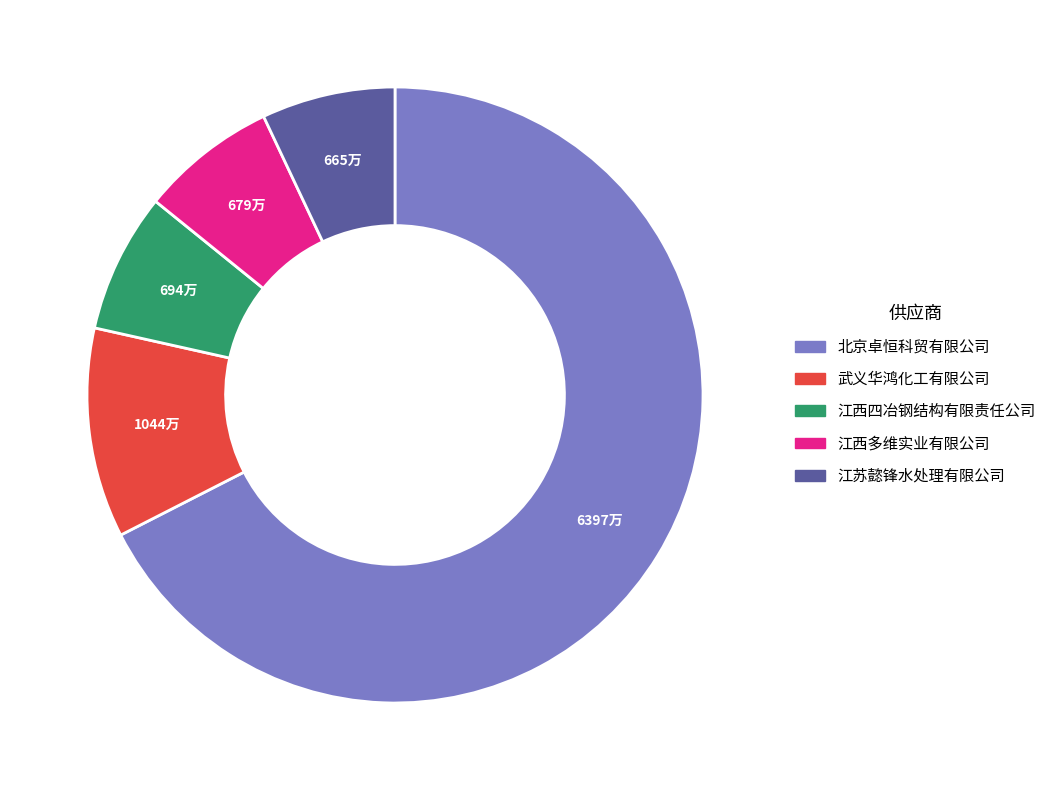

Which slice is the largest?

北京卓恒科贸有限公司